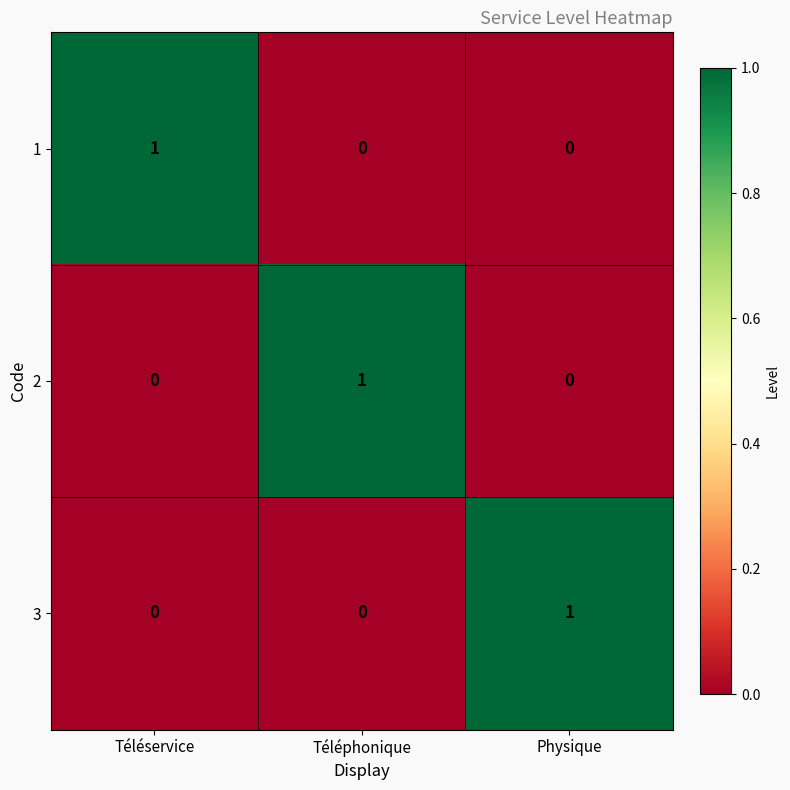

The value of 3 at Physique is 1. True or false?

True